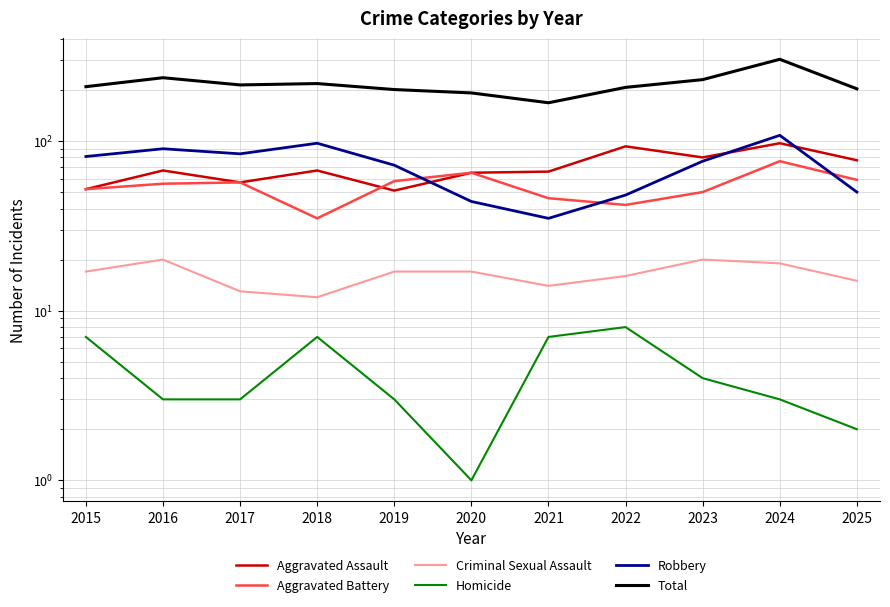

What is the value of the Robbery point at the 11th from the left?

50